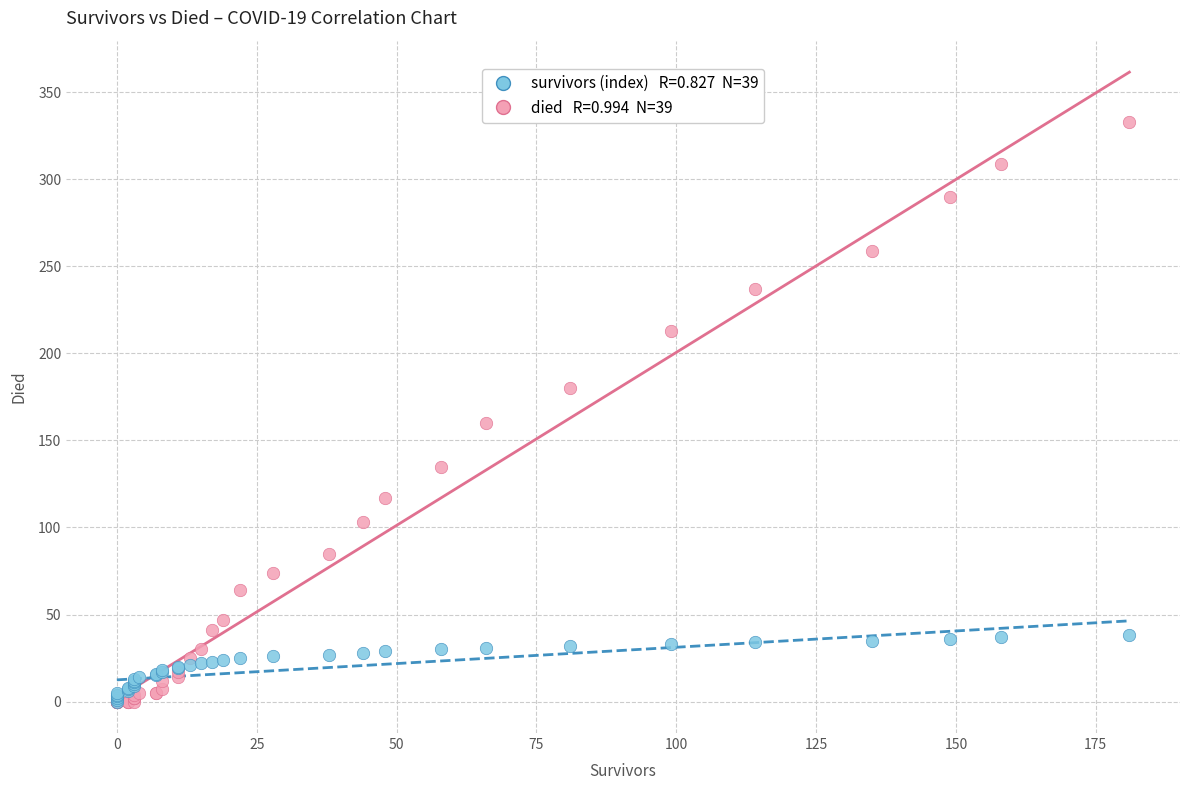

Across all series, what Y value is closest to 166?

160